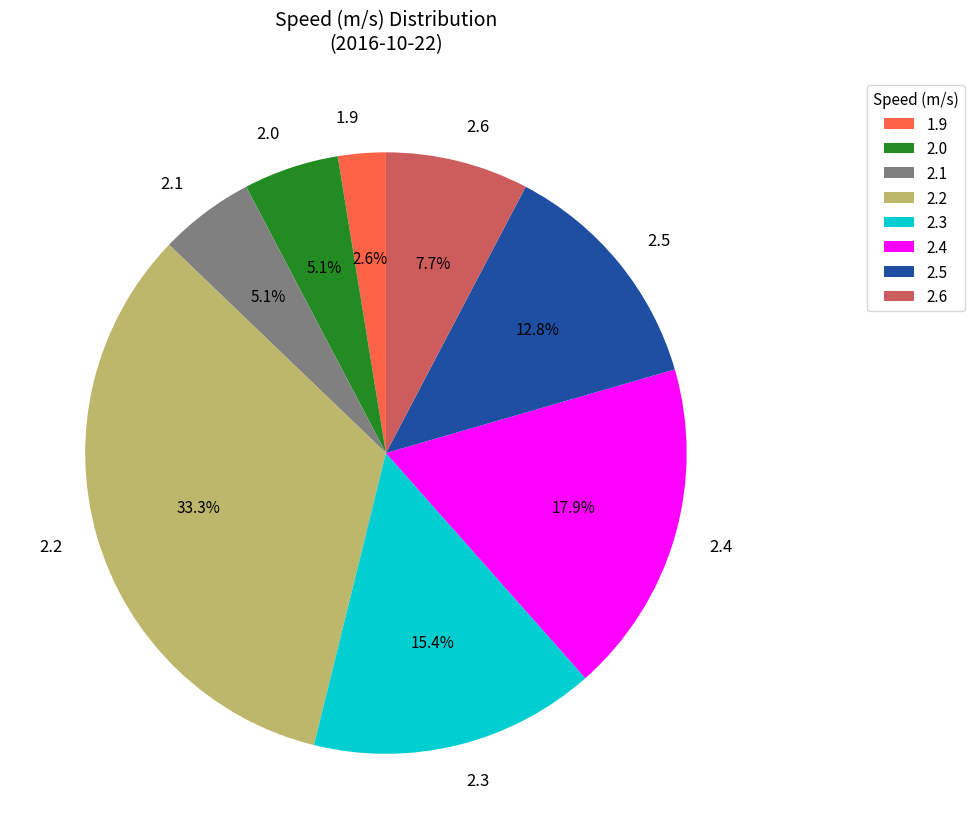

Which category has the smallest portion of the pie?

1.9